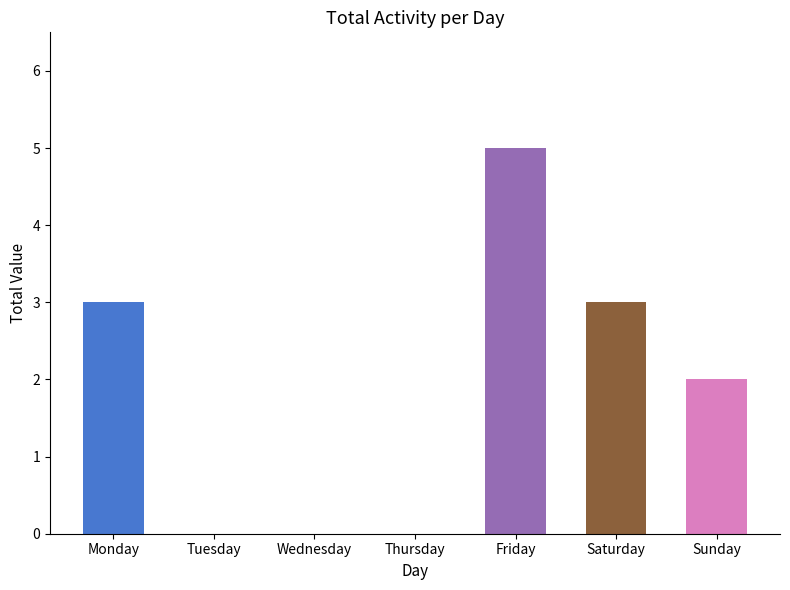

What is the maximum value shown in the chart?

5